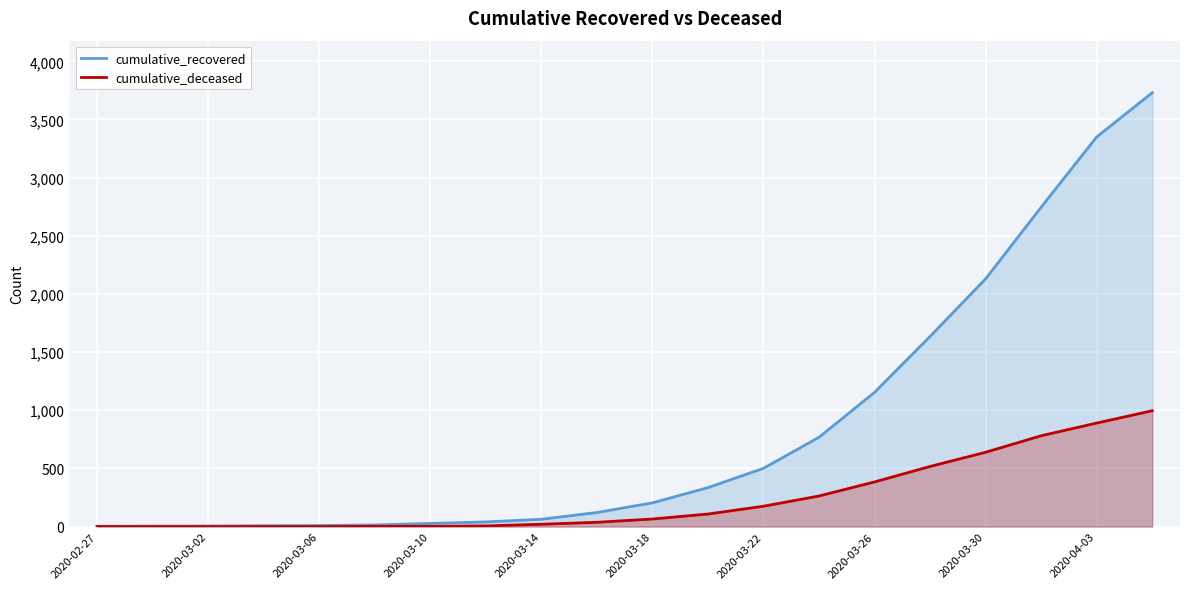

True or false: cumulative_deceased and cumulative_recovered cross at least once.

False